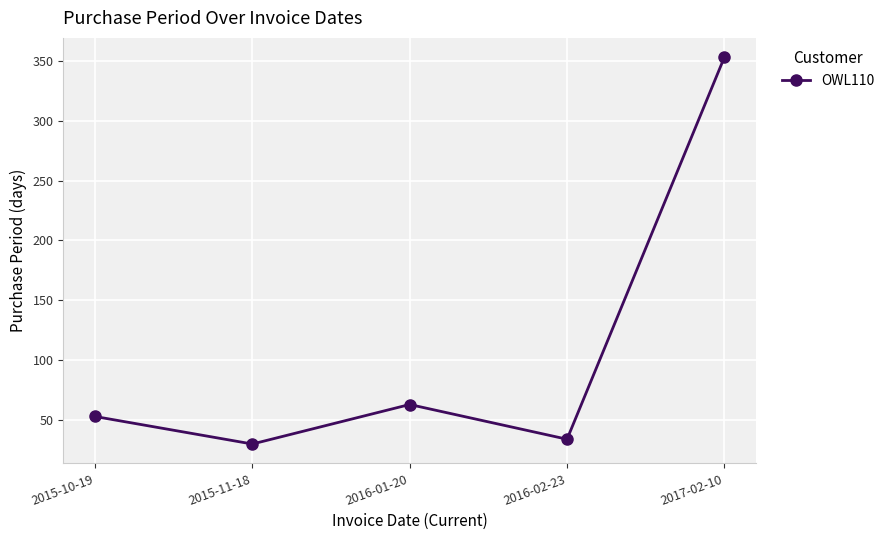

What is the label of the 5th point from the left?

2017-02-10